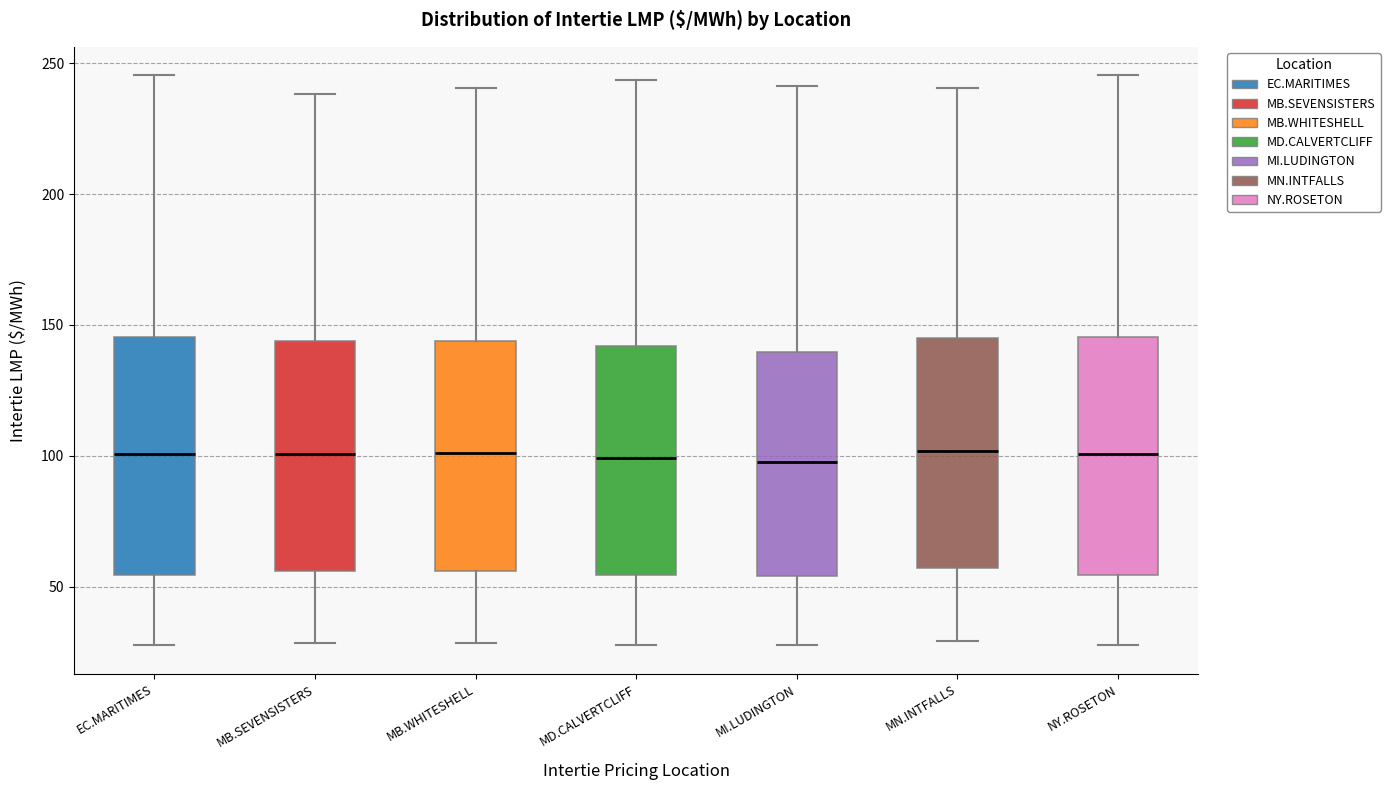

Reading left to right, transcribe this box plot: for each box, give where its median line is, the range the box spans, and where its two whiskers end, as read against the y-axis. The values are not printed on the chart, so give them approximately, as read against the axis.

EC.MARITIMES: median 100, box 55 to 145, whiskers 30 to 245
MB.SEVENSISTERS: median 100, box 55 to 145, whiskers 30 to 240
MB.WHITESHELL: median 100, box 55 to 145, whiskers 30 to 240
MD.CALVERTCLIFF: median 100, box 55 to 140, whiskers 30 to 245
MI.LUDINGTON: median 100, box 55 to 140, whiskers 30 to 240
MN.INTFALLS: median 100, box 55 to 145, whiskers 30 to 240
NY.ROSETON: median 100, box 55 to 145, whiskers 30 to 245